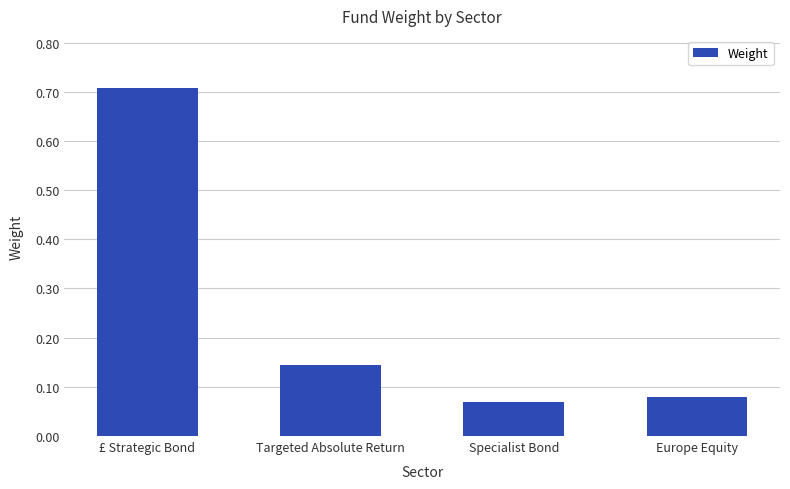

What is the difference between the values at £ Strategic Bond and Targeted Absolute Return?

0.6